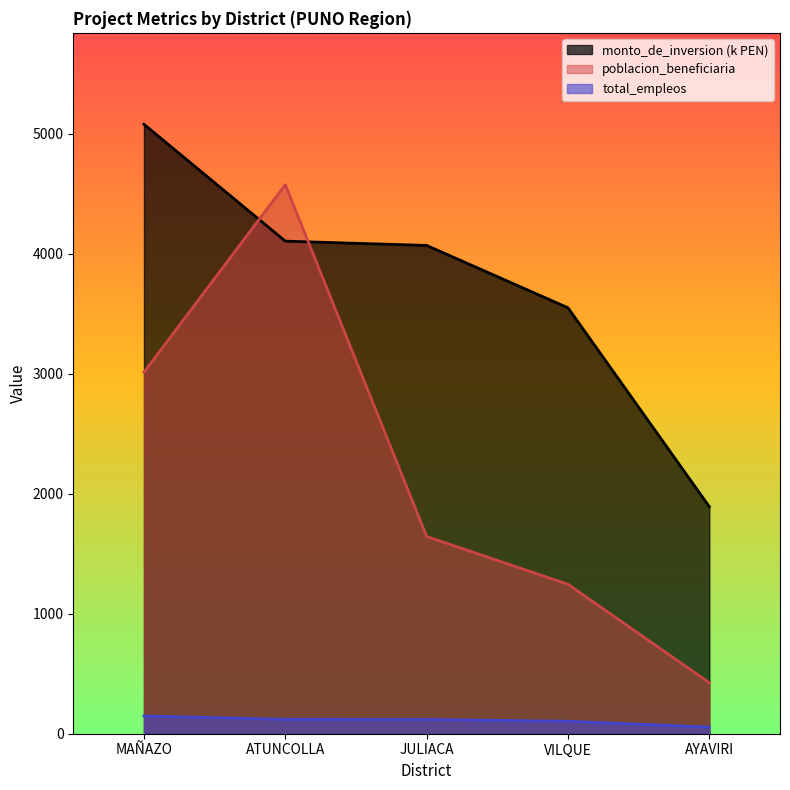

True or false: total_empleos has a value of 179.1 at ATUNCOLLA.

False